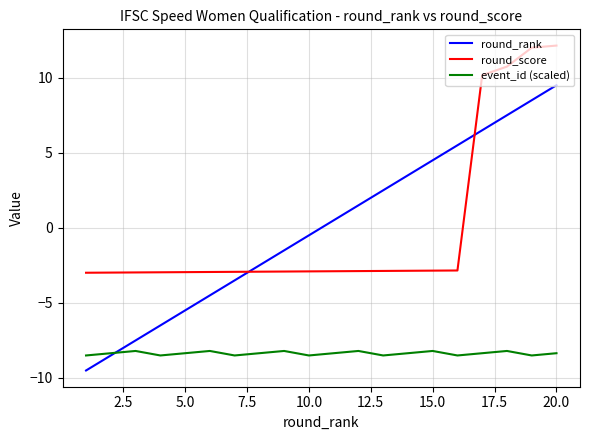

True or false: round_score and event_id (scaled) intersect in this chart.

False